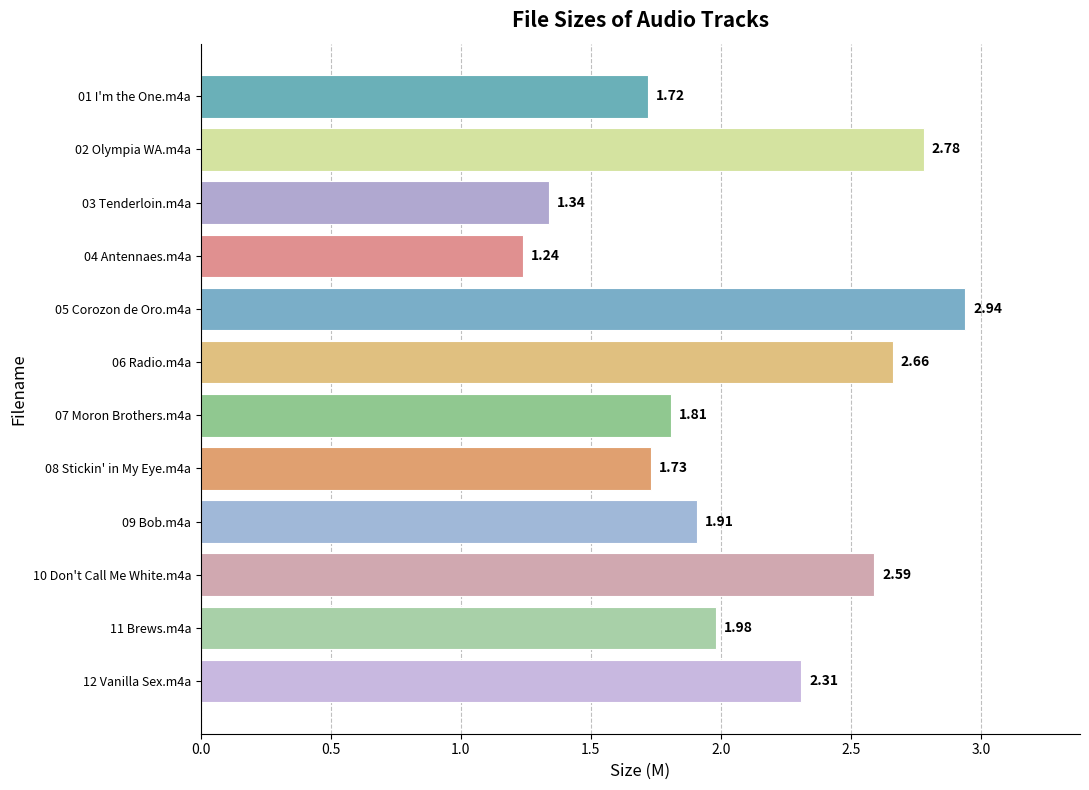

Which has a higher value, 10 Don't Call Me White.m4a or 05 Corozon de Oro.m4a?

05 Corozon de Oro.m4a